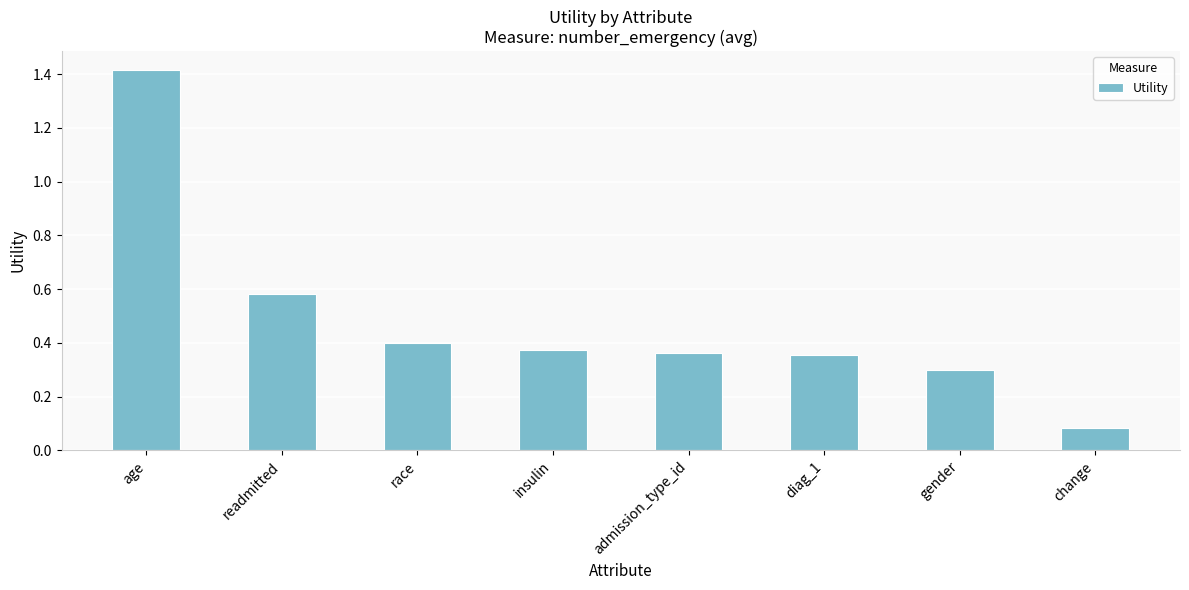

Does the chart contain stacked bars?

No